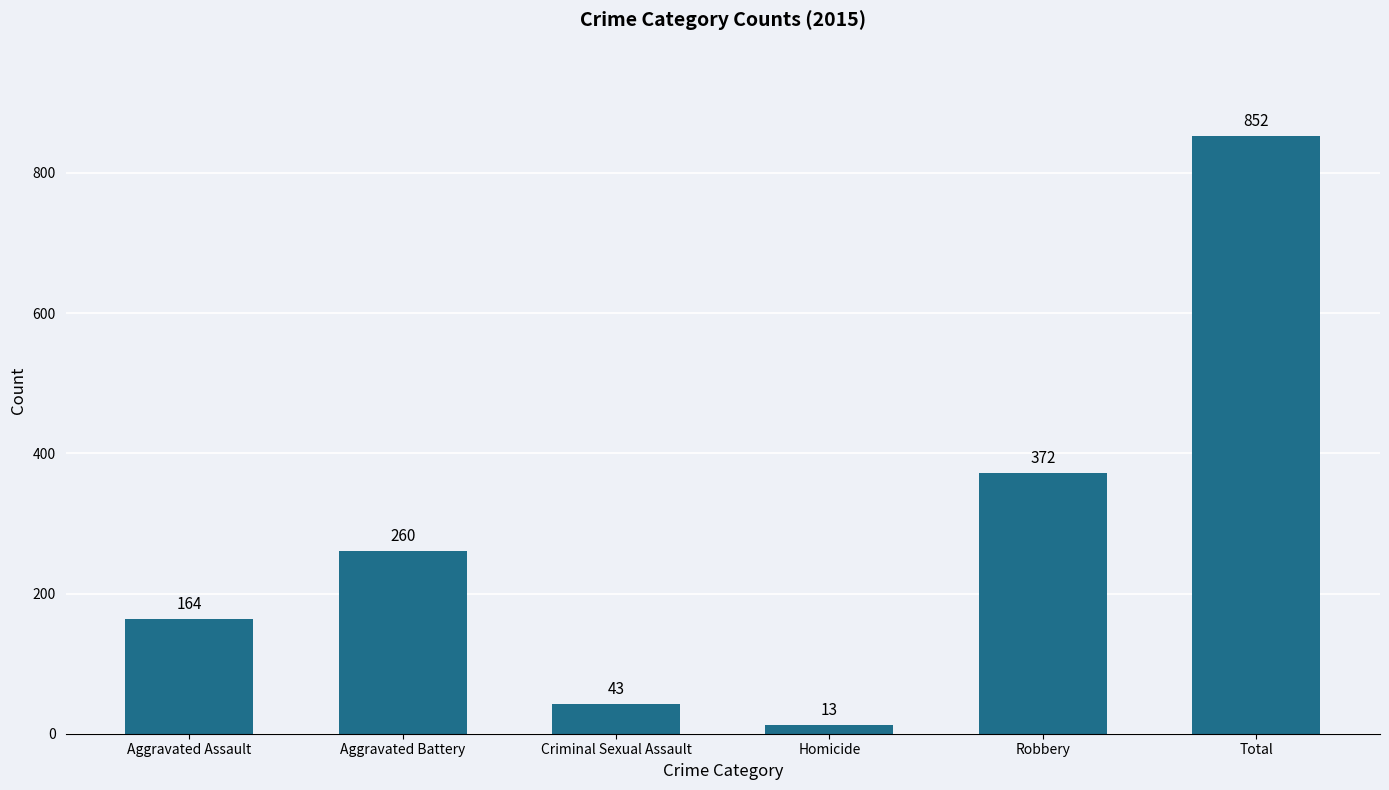

Rank the categories by value from highest to lowest.

Total, Robbery, Aggravated Battery, Aggravated Assault, Criminal Sexual Assault, Homicide